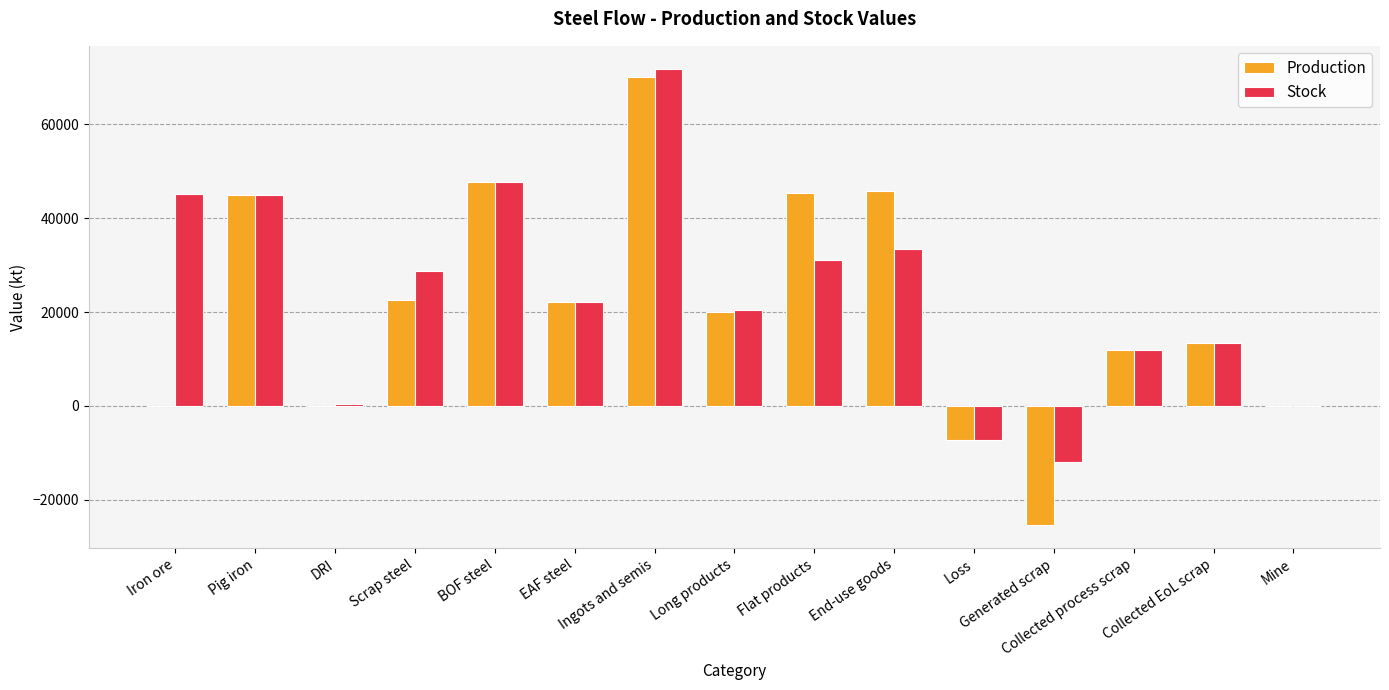

Which category has the highest value in the Production series?

Ingots and semis